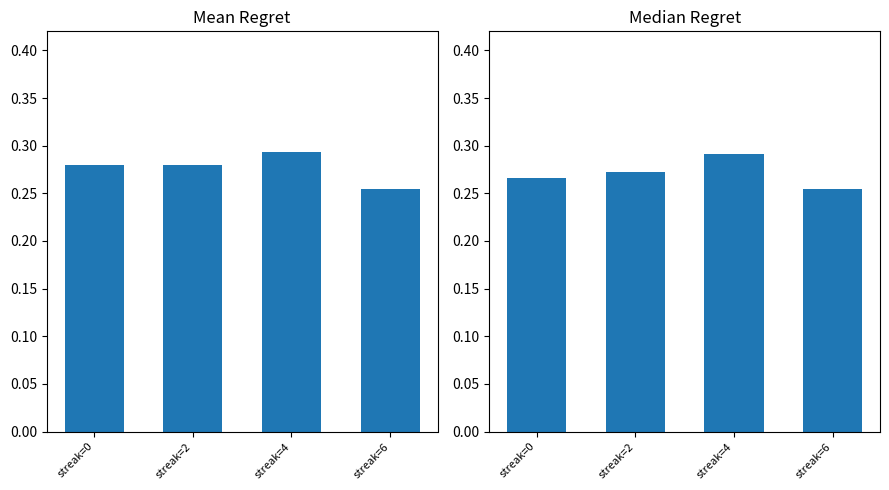

Count the Mean Batting Average values in the range 0 to 1.

4